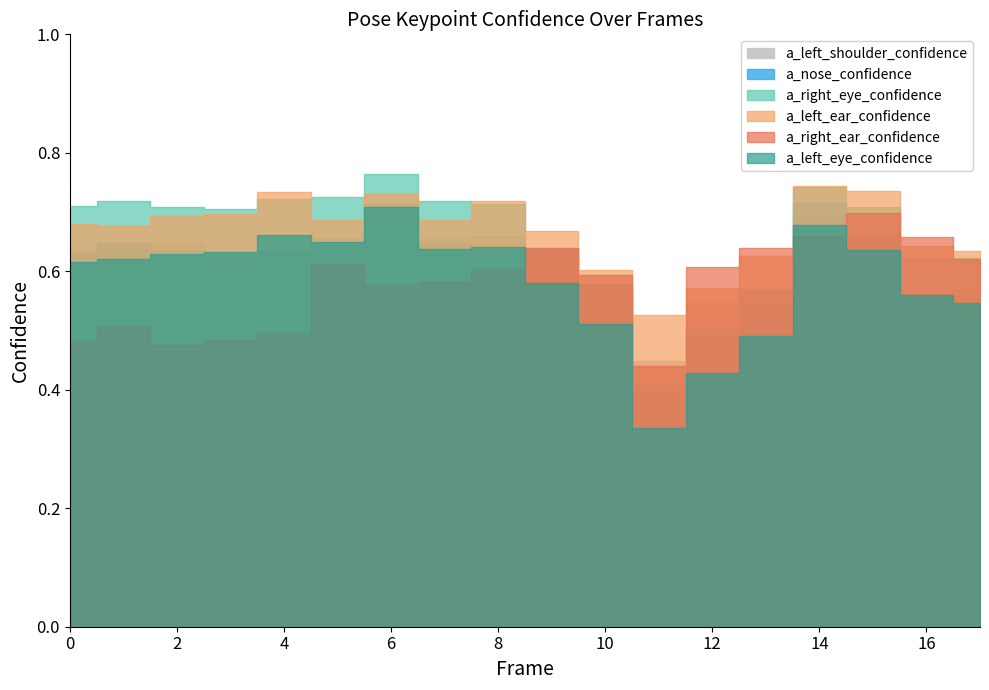

How many lines are shown in the chart?

6